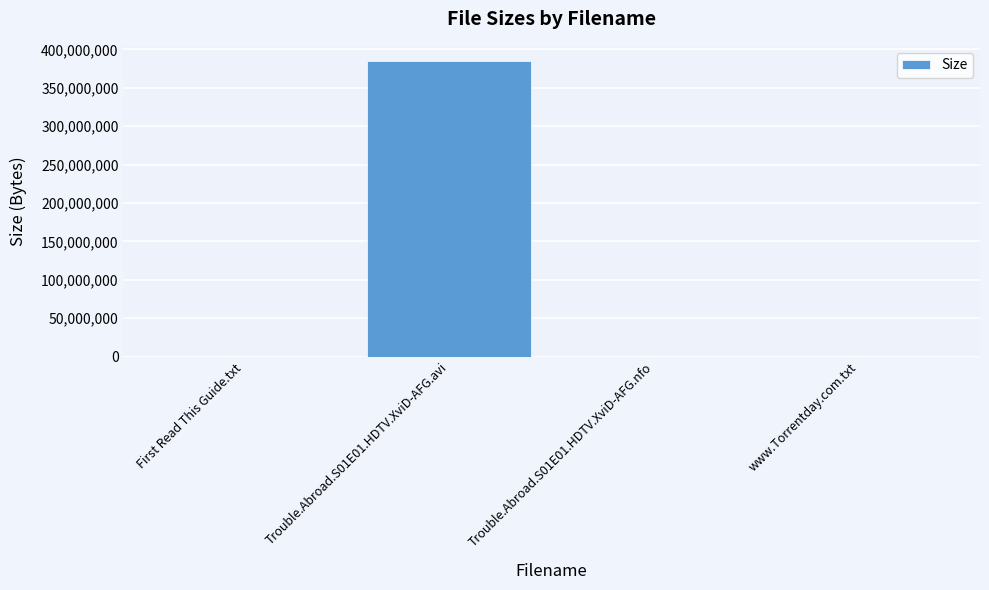

What is the sum of the values at Trouble.Abroad.S01E01.HDTV.XviD-AFG.avi and www.Torrentday.com.txt?

385390580